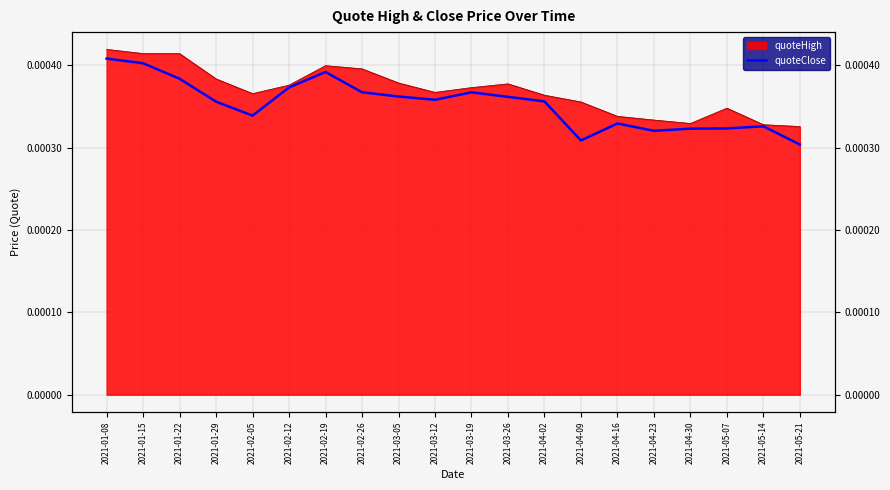

The chart shows a value of 0.0 at 2021-05-14. True or false?

False